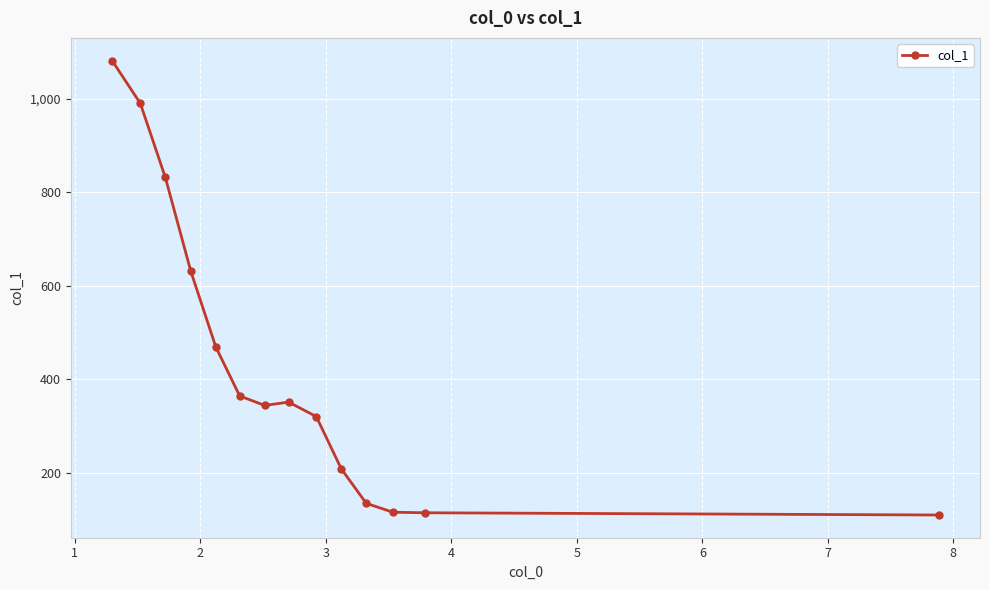

What is the smallest value displayed?

109.5